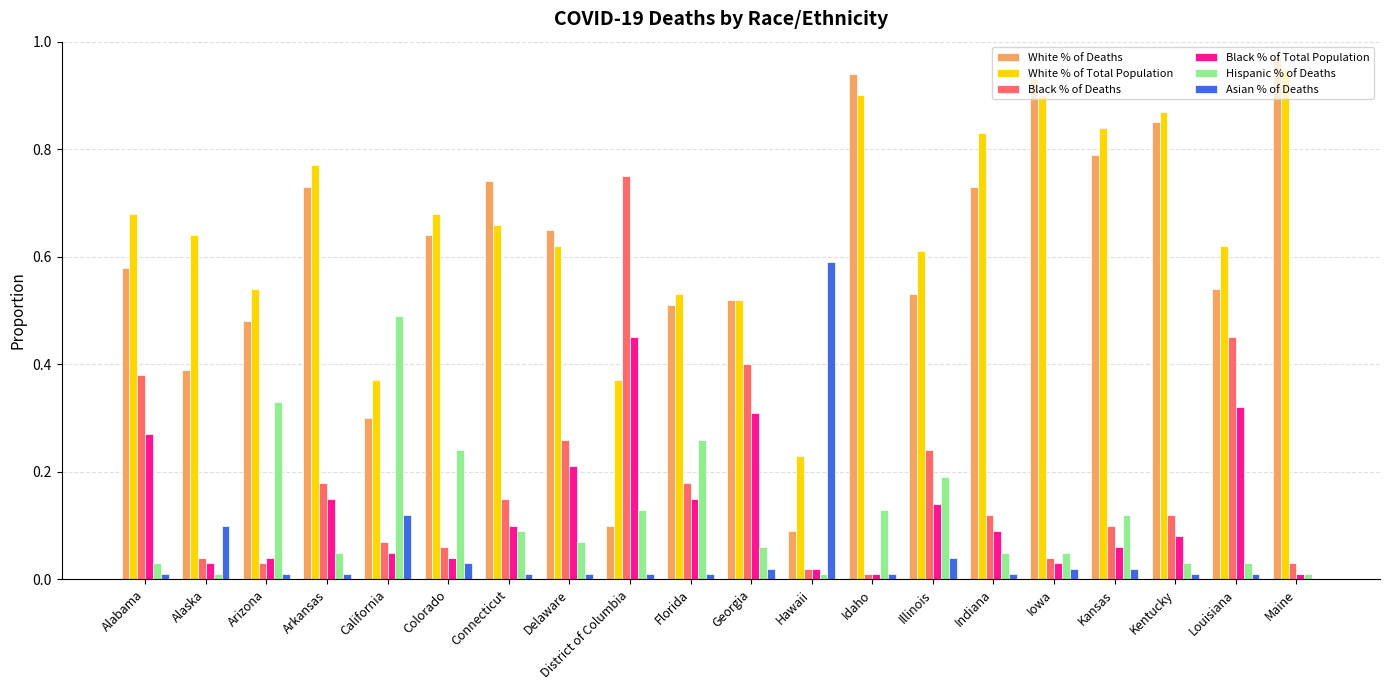

Which category has the highest value across all series?

Maine